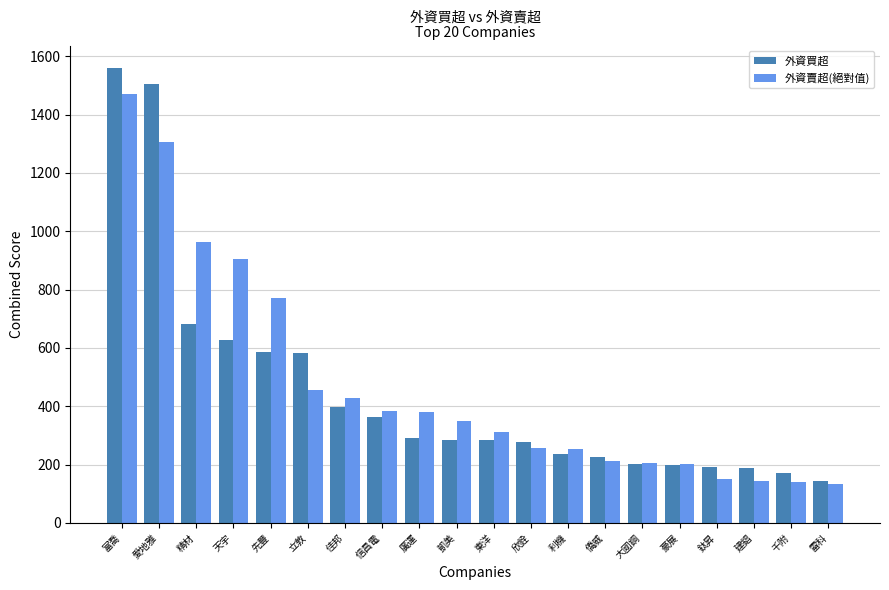

Which series has the largest range (max minus min)?

外資買超